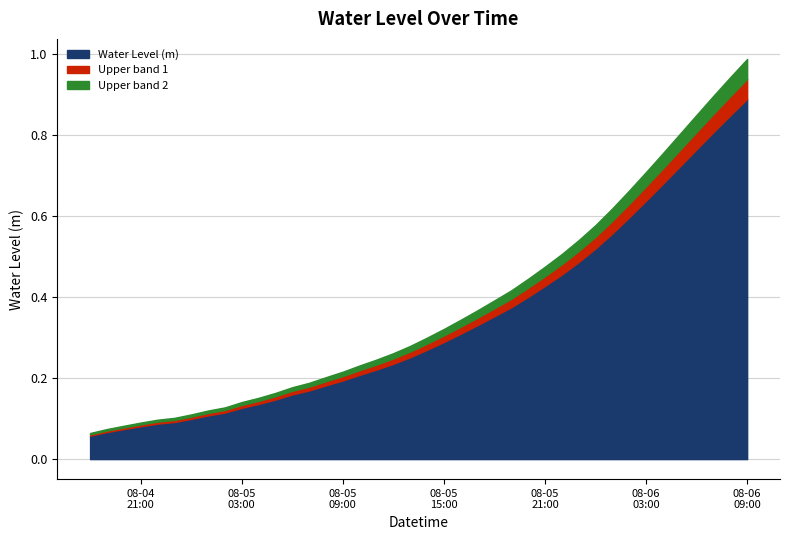

What is the difference between the maximum and minimum values?

0.9